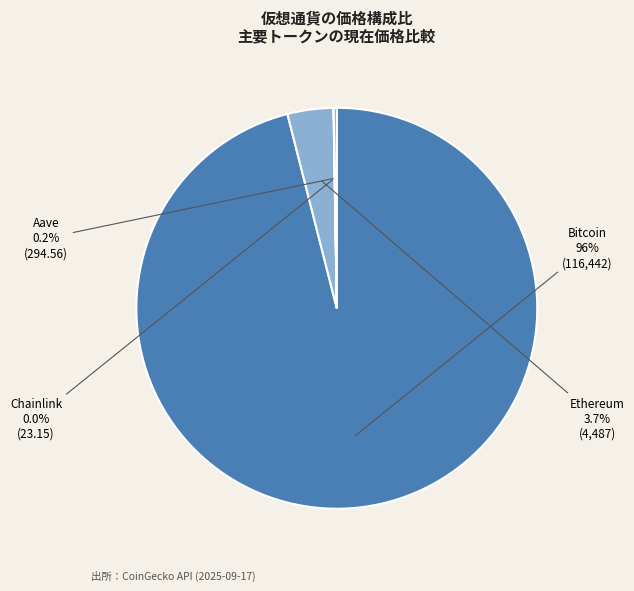

What is the largest slice in the pie chart?

Bitcoin